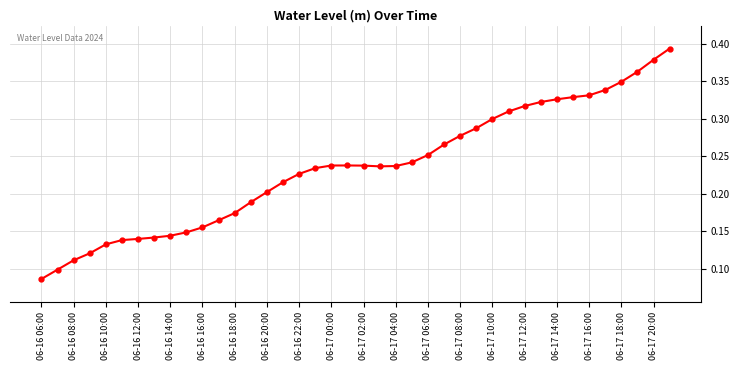

What is the sum of all values?

9.4